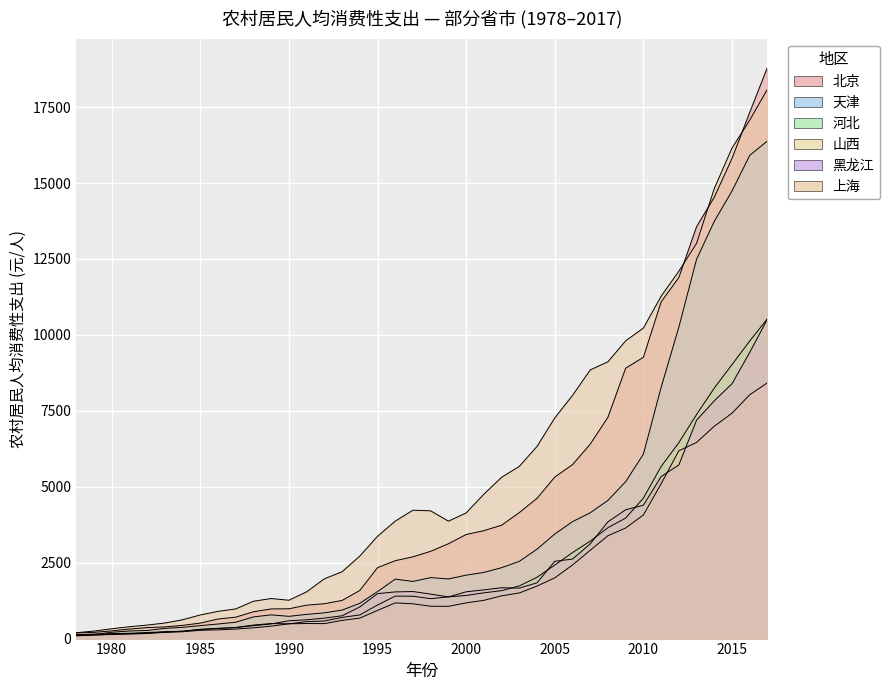

How many values in the 河北 series exceed 1394?

20